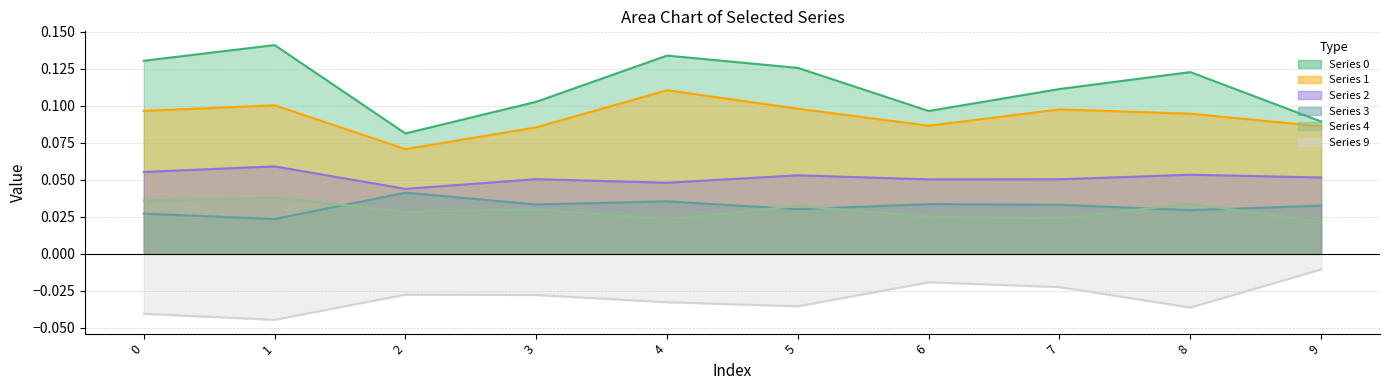

What is the sum of all 1 values?

0.9